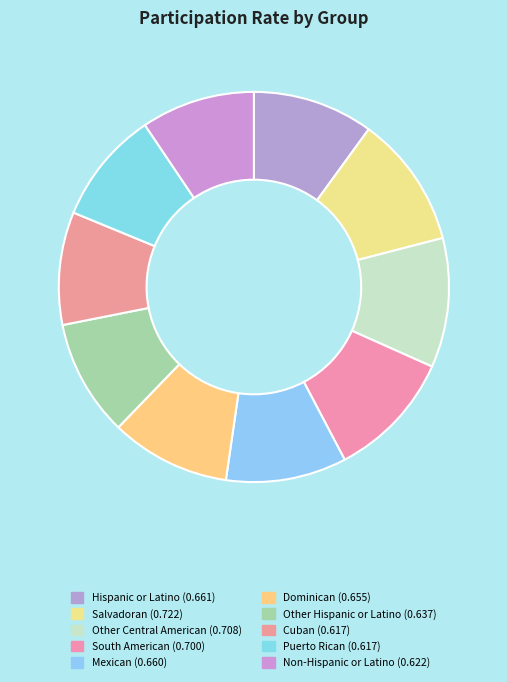

Count the number of slices in the pie.

10